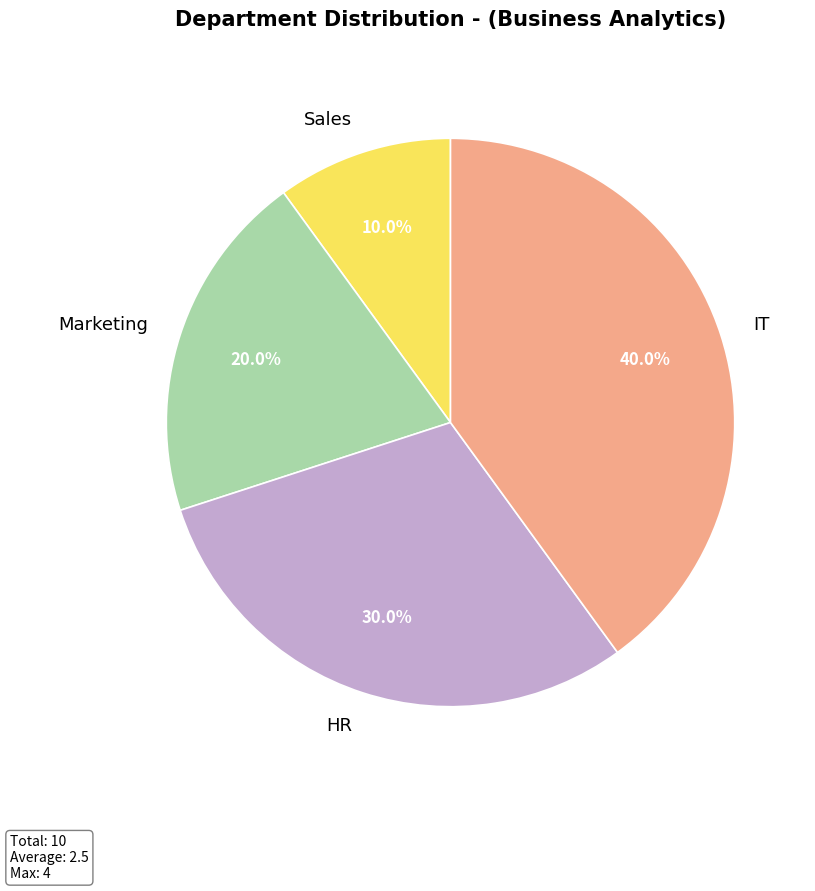

Is Marketing the majority of the pie?

No